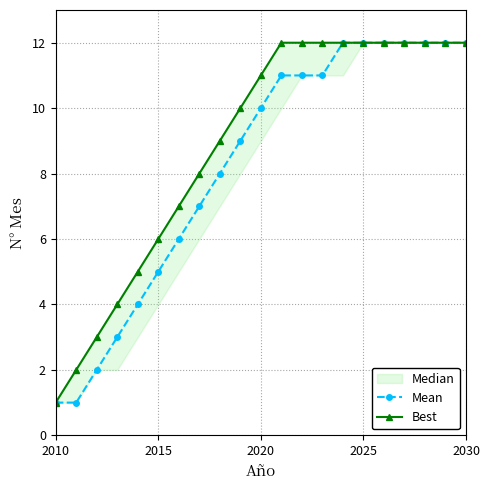

How many data points in Mean are less than 10?

10